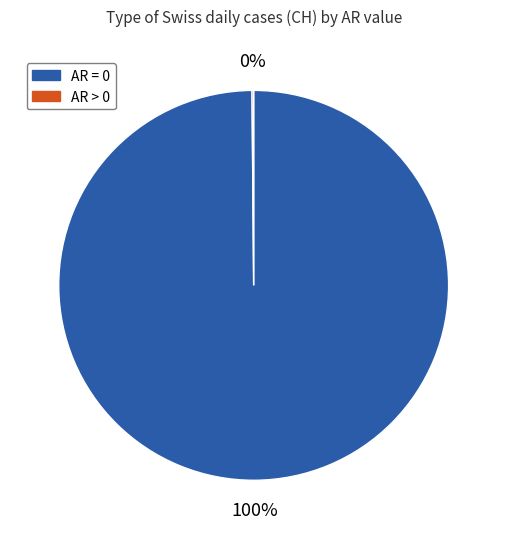

Is it true that AR = 0 is 100% of the pie?

True